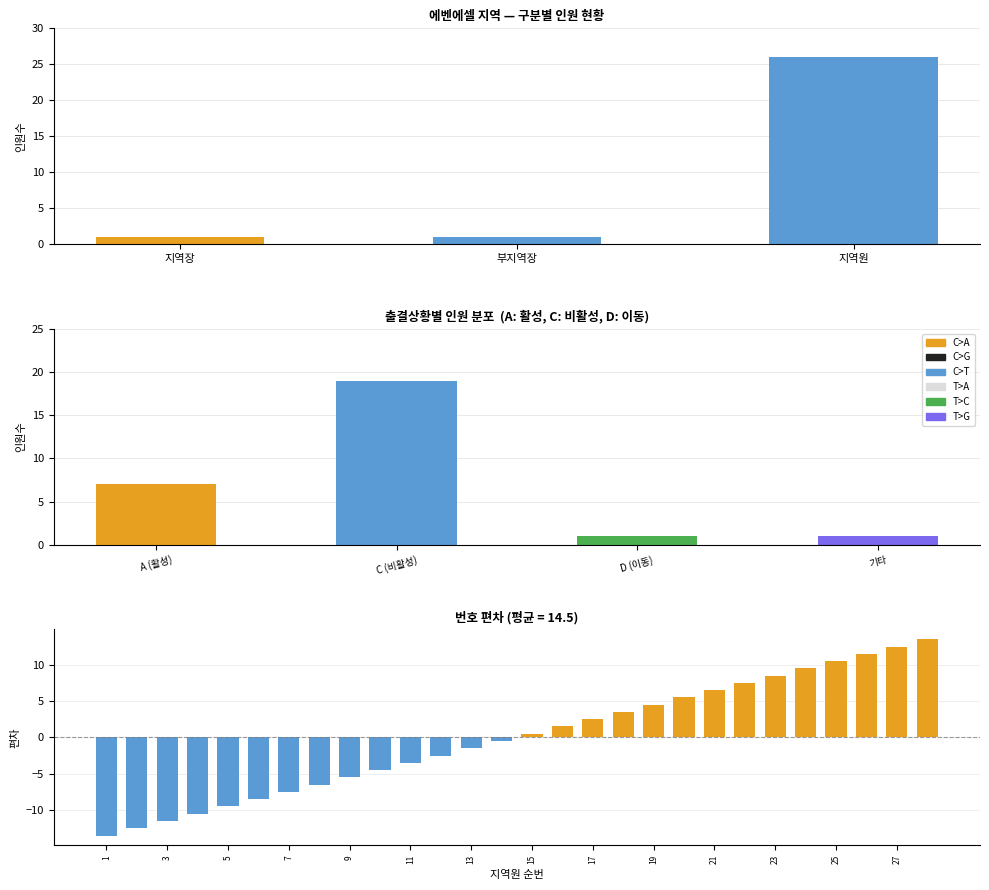

Is it true that the value at 부지역장 is 1?

True